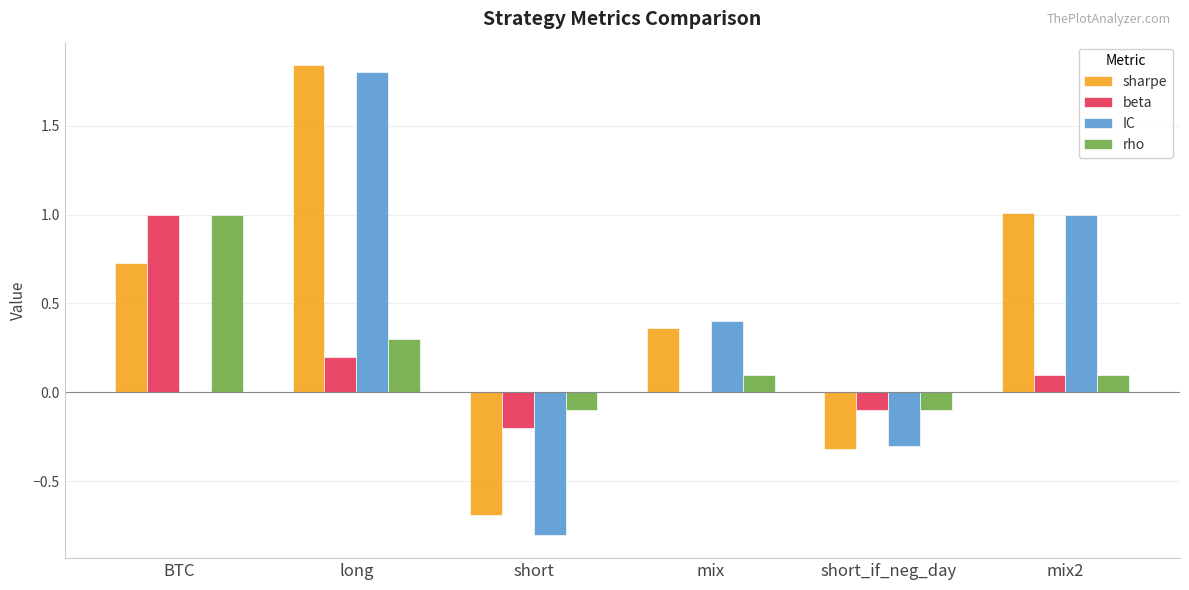

What is the approximate value of IC at short?

-0.8